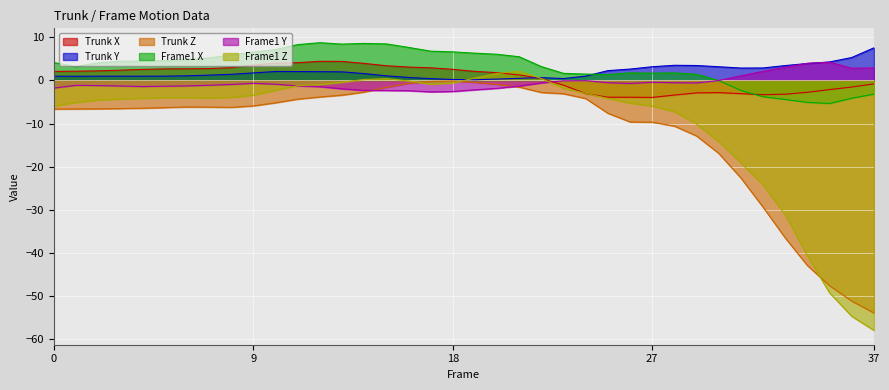

Reading left to right, what are all the values shown in this chart?

Trunk X: 2.1	2.1	2.2	2.4	2.5	2.7	2.7	2.7	2.9	3.5	4.0	4.1	4.4	4.4	3.9	3.4	3.1	2.9	2.6	2.1	1.8	1.3	0.4	-1.1	-3.1	-3.9	-3.9	-3.9	-3.4	-2.9	-2.8	-3.1	-3.3	-3.2	-2.8	-2.1	-1.5	-0.8
Trunk Y: 1.0	1.0	1.0	1.0	1.0	1.0	1.1	1.2	1.4	1.7	2.0	2.0	2.0	2.0	1.6	1.1	0.7	0.4	0.2	0.1	0.3	0.5	0.6	0.4	1.0	2.3	2.6	3.2	3.5	3.4	3.2	2.9	2.9	3.4	3.9	4.3	5.3	7.5
Trunk Z: -6.6	-6.6	-6.6	-6.5	-6.4	-6.3	-6.2	-6.2	-6.2	-5.9	-5.2	-4.4	-3.8	-3.4	-2.7	-1.6	-0.7	-0.3	-0.2	-0.5	-1.0	-1.6	-2.8	-3.1	-4.2	-7.6	-9.6	-9.7	-10.6	-12.9	-16.9	-22.6	-29.3	-36.5	-42.9	-47.5	-51.1	-53.9
Frame1 X: 4.1	3.2	4.1	4.4	4.5	4.6	4.8	5.2	5.9	6.5	7.1	8.3	8.7	8.4	8.5	8.4	7.6	6.8	6.6	6.3	6.0	5.5	3.2	1.6	1.5	1.4	1.7	1.7	1.7	1.4	-0.0	-2.3	-3.8	-4.4	-5.1	-5.4	-4.1	-3.2
Frame1 Y: -1.8	-1.1	-1.2	-1.3	-1.4	-1.4	-1.3	-1.1	-0.9	-0.7	-0.9	-1.3	-1.5	-2.0	-2.3	-2.4	-2.4	-2.7	-2.6	-2.2	-1.8	-1.3	-0.6	-0.1	-0.1	-0.5	-0.7	-0.4	-0.6	-0.6	-0.0	1.1	2.1	3.0	4.0	4.2	2.8	2.9
Frame1 Z: -6.0	-5.1	-4.6	-4.3	-4.2	-4.0	-4.0	-4.1	-4.0	-3.4	-2.3	-1.2	-1.0	-0.4	0.2	0.4	-0.1	-0.9	-0.6	0.5	1.6	2.1	0.4	-1.8	-3.0	-4.2	-5.3	-5.9	-7.2	-10.1	-14.2	-19.1	-24.2	-31.1	-40.6	-49.2	-54.6	-57.9